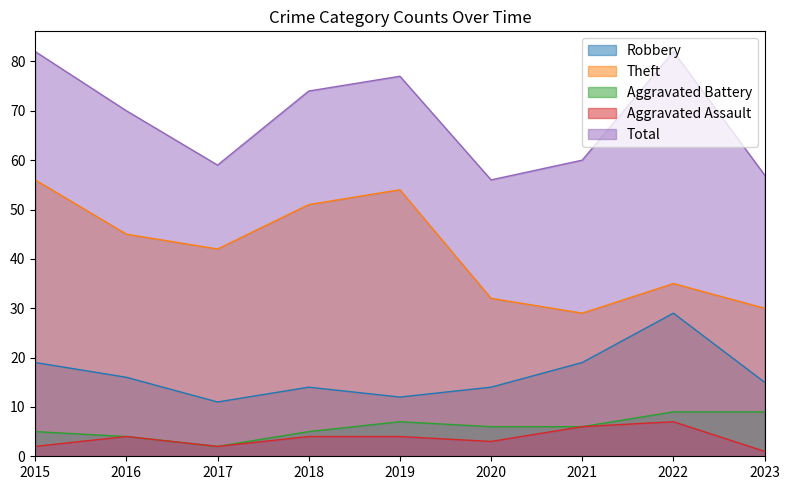

Where is Theft nearest to the value 42?

2017